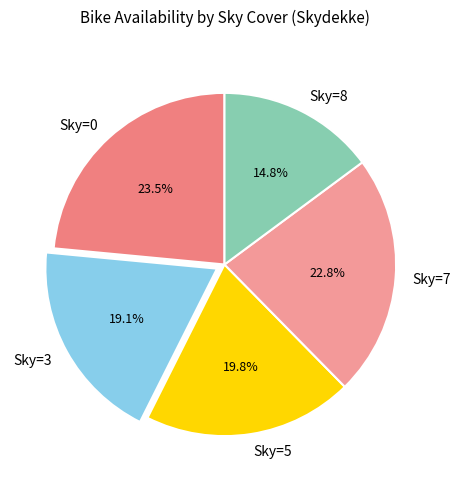

Which slice is the smallest?

Sky=8